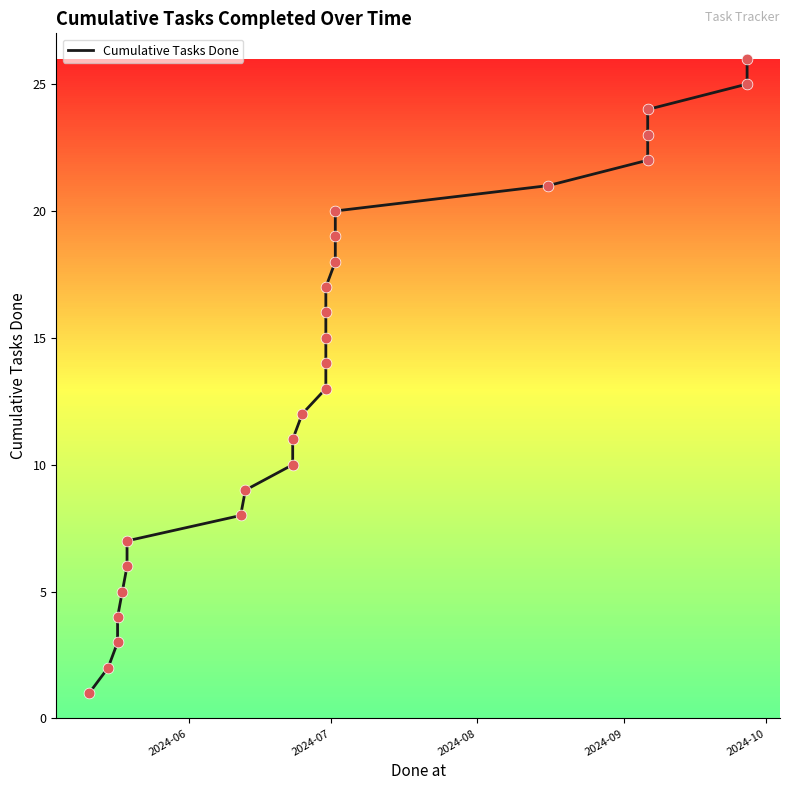

Which has a higher value, 2024-06 or 2024-09?

2024-09